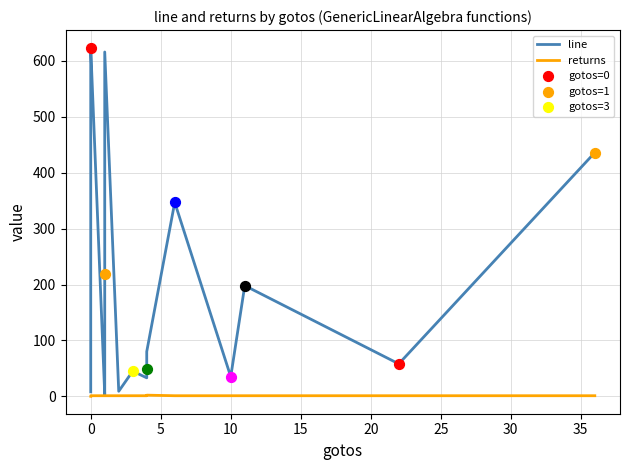

Is the value of line at 0 greater than the value of returns at 0?

Yes